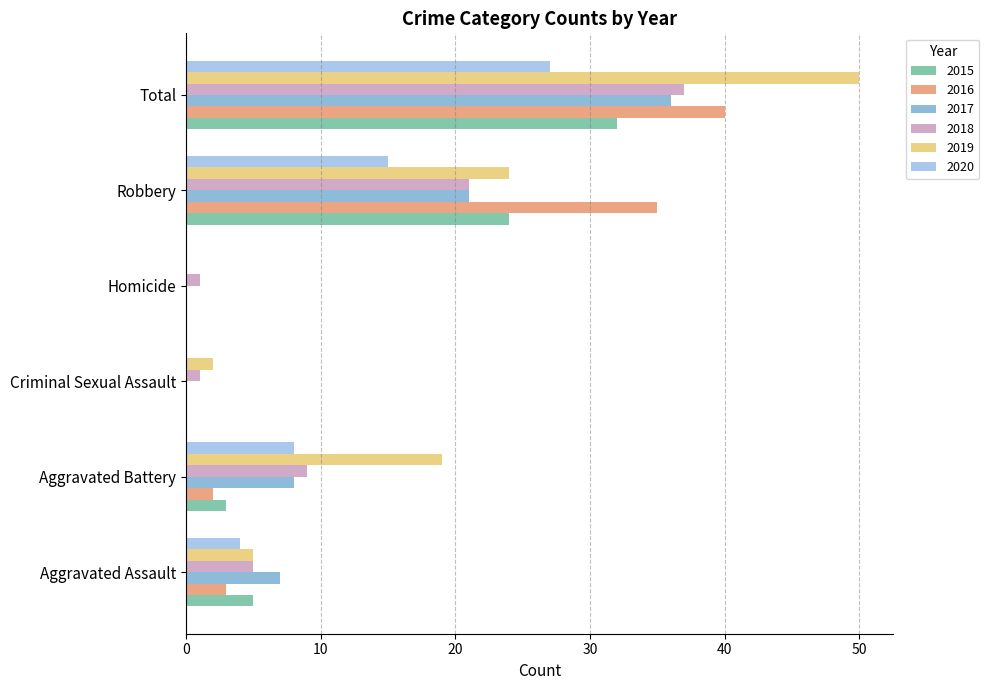

What is the highest value of the 2016 series?

40